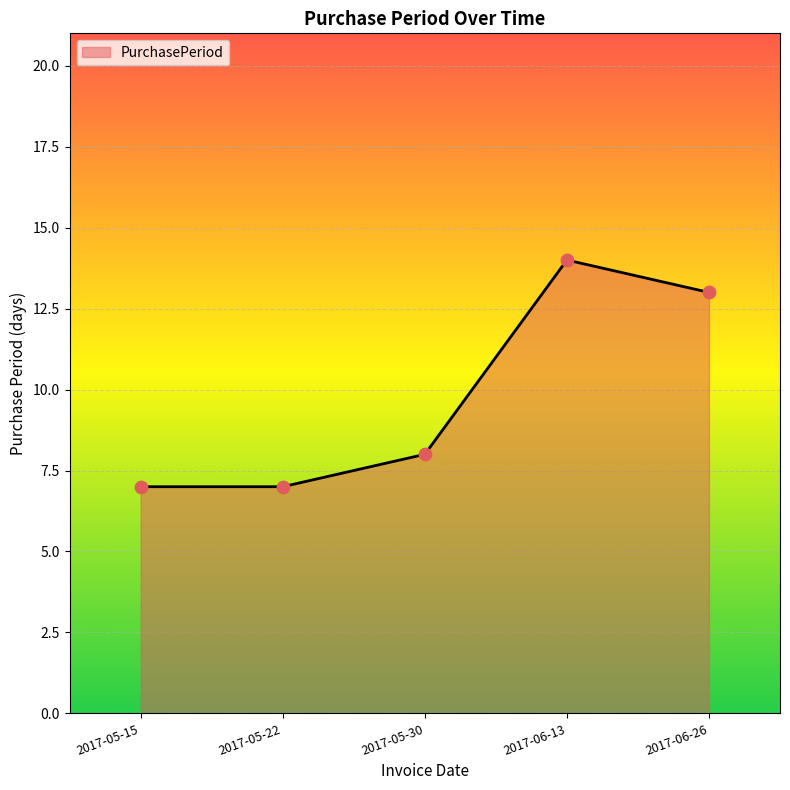

Approximately how many times larger is the value at 2017-05-22 compared to 2017-06-13?

0.5